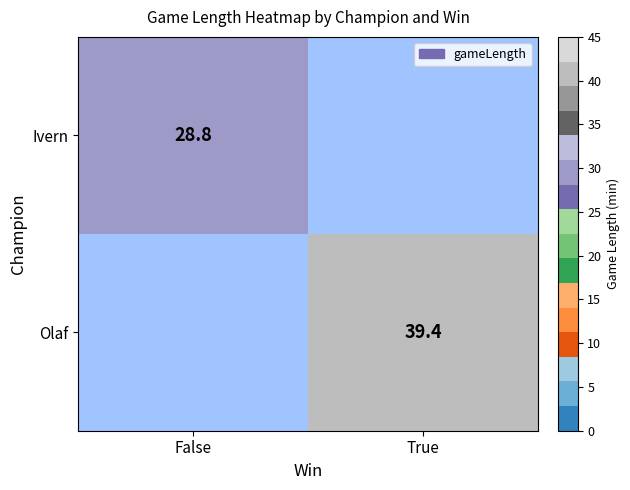

Is it true that Olaf equals 39.4 at True?

True